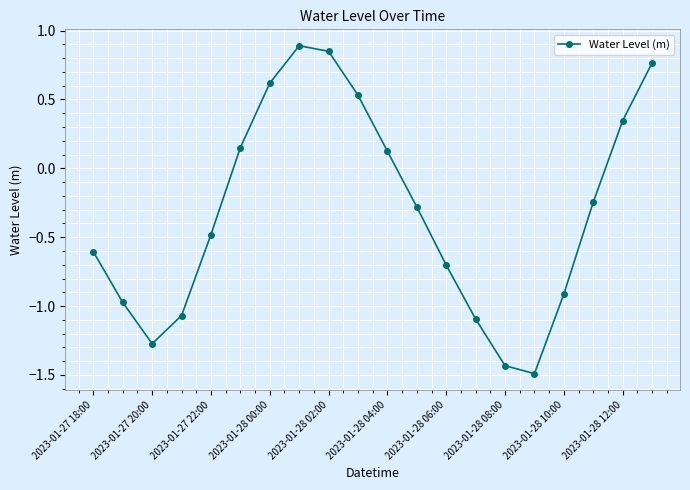

What is the greatest value displayed?

0.9